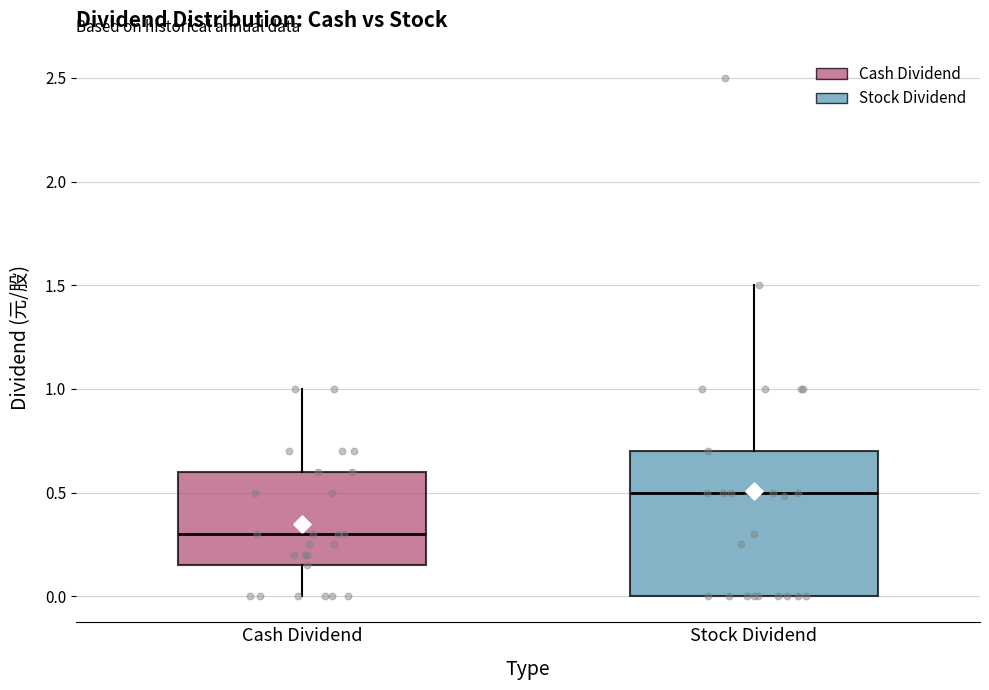

Reading left to right, transcribe this box plot: for each box, give where its median line is, the range the box spans, and where its two whiskers end, as read against the y-axis. The values are not printed on the chart, so give them approximately, as read against the axis.

Cash Dividend: median 0.30, box 0.15 to 0.60, whiskers 0.00 to 1.00
Stock Dividend: median 0.50, box 0.00 to 0.70, whiskers 0.00 to 1.50